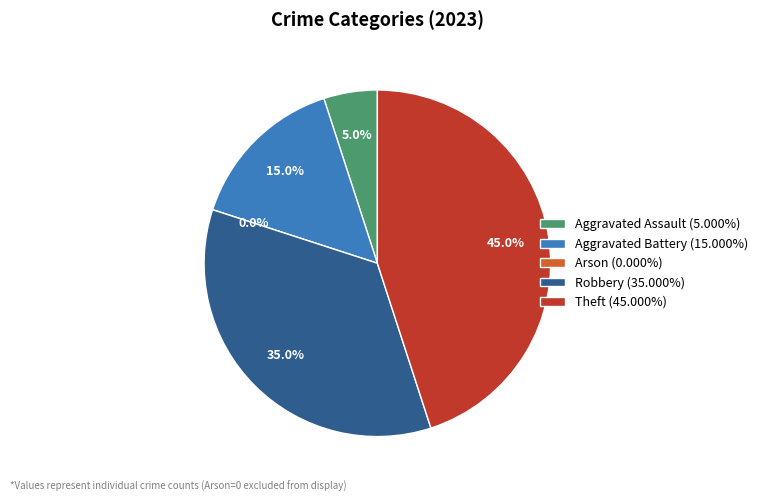

Is there a majority slice in this chart?

No